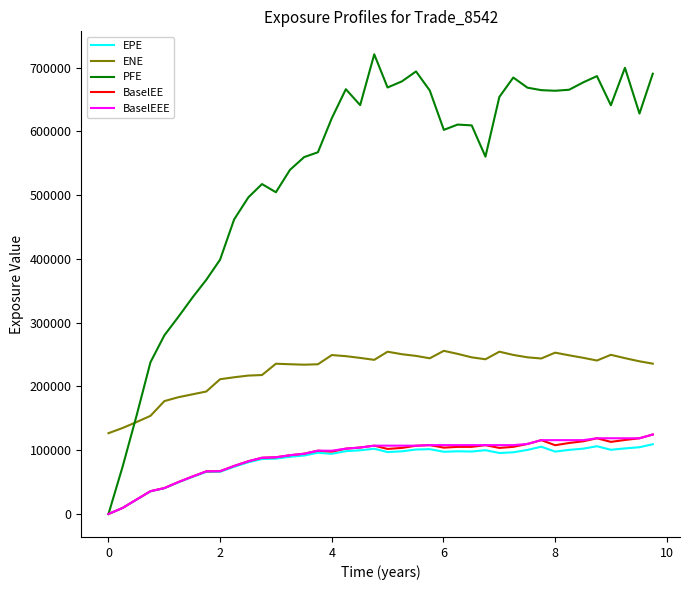

Which series has the largest total across all categories?

PFE